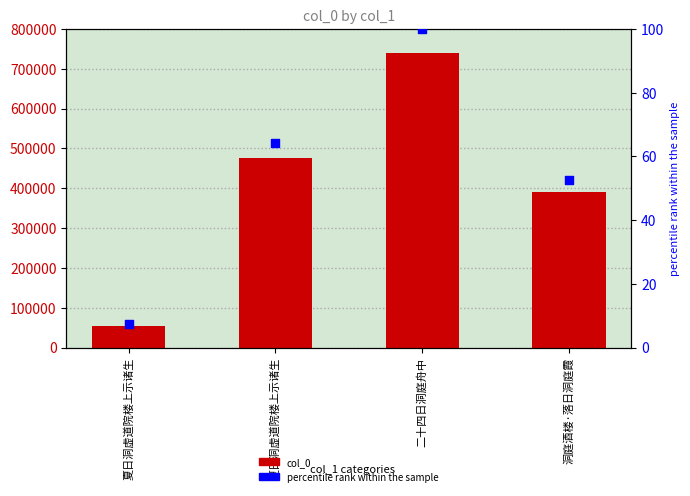

What are all the series names shown in the legend?

col_0, percentile rank within the sample